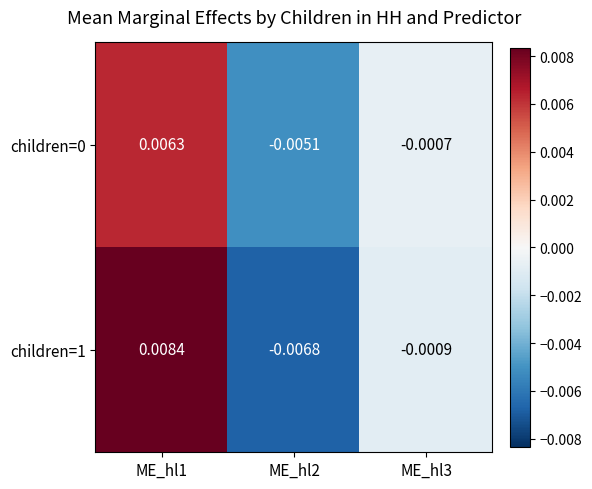

Is the value of children=0 at ME_hl2 greater than the value of children=1 at ME_hl1?

No